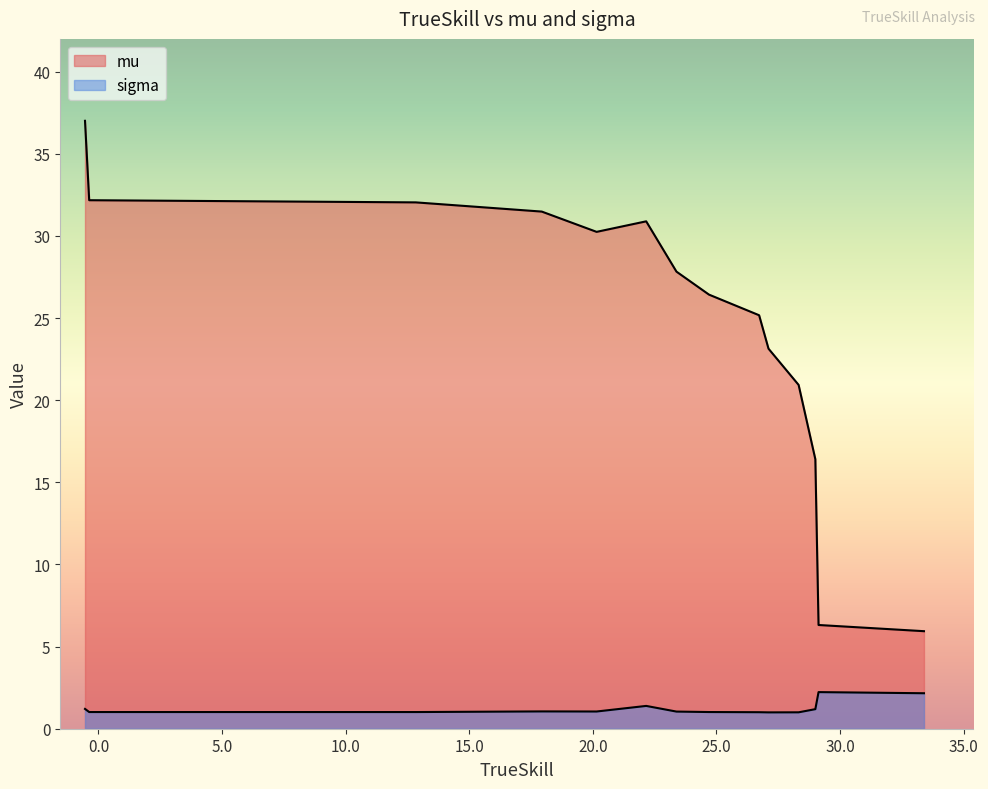

What is the spread (max minus min) of values at lightRushAI?

26.8